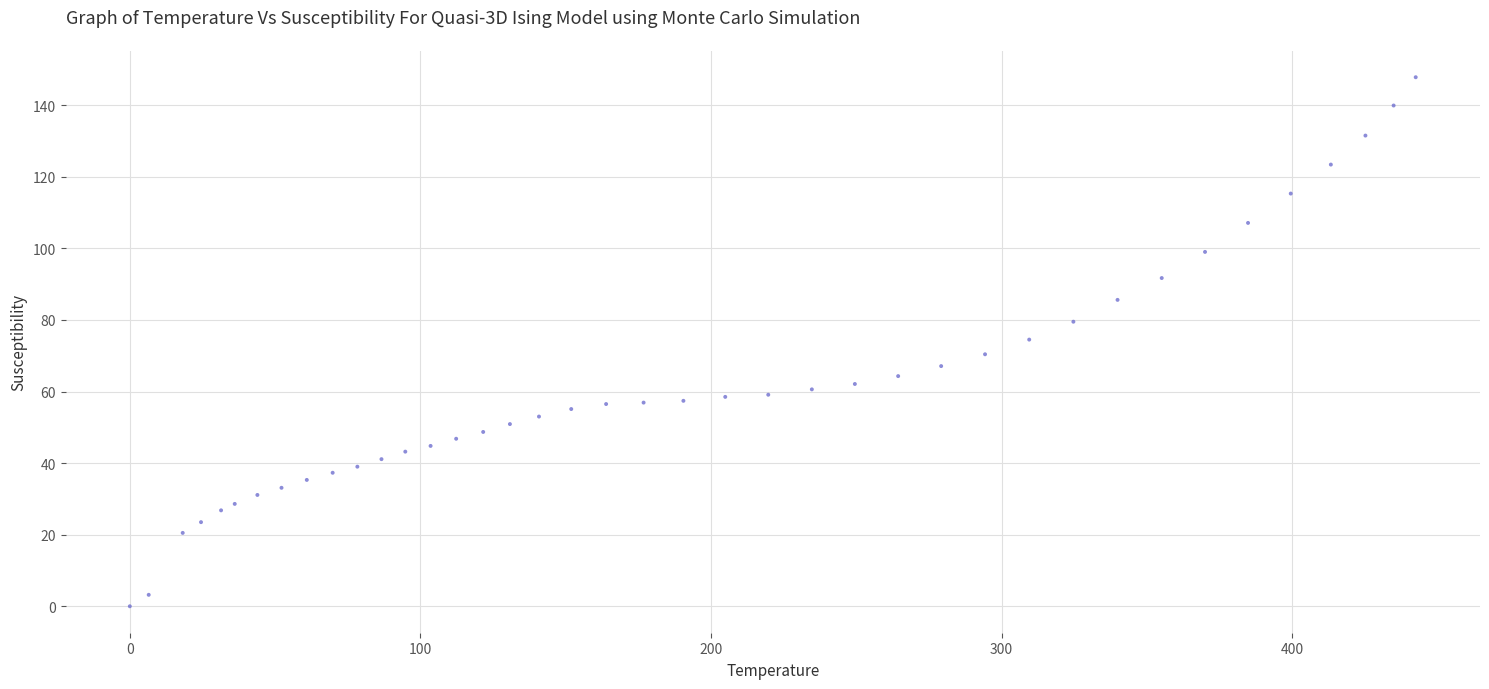

What is the range of X values (max minus min)?

442.5